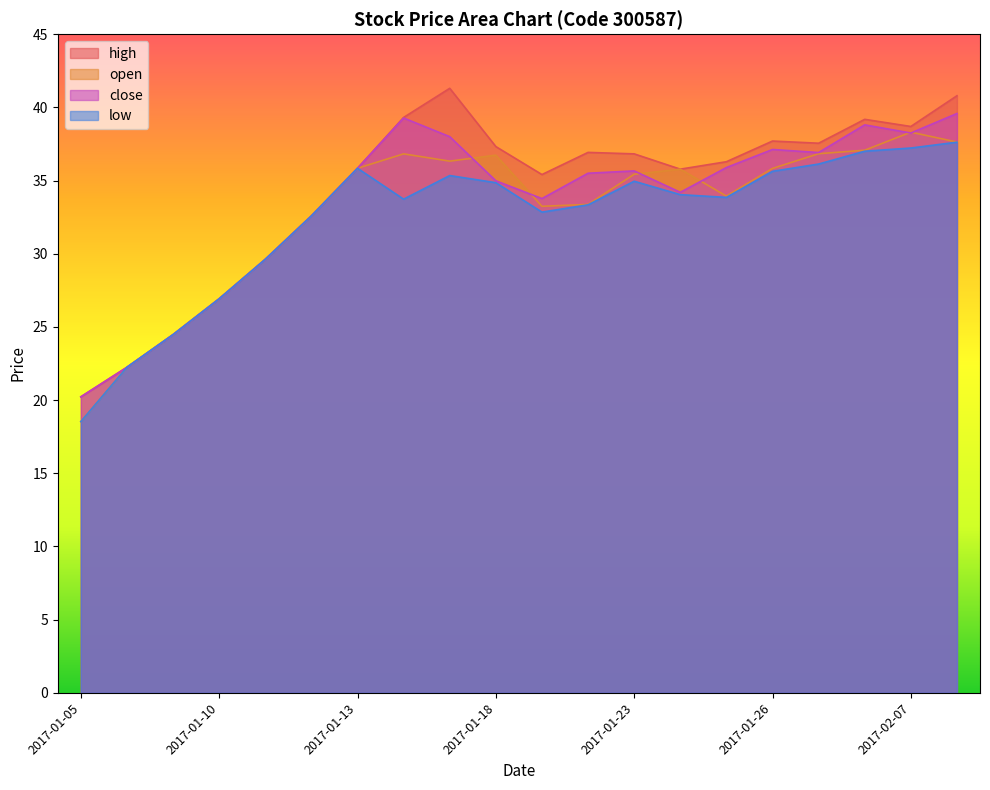

What position from the left is 2017-01-20?

12